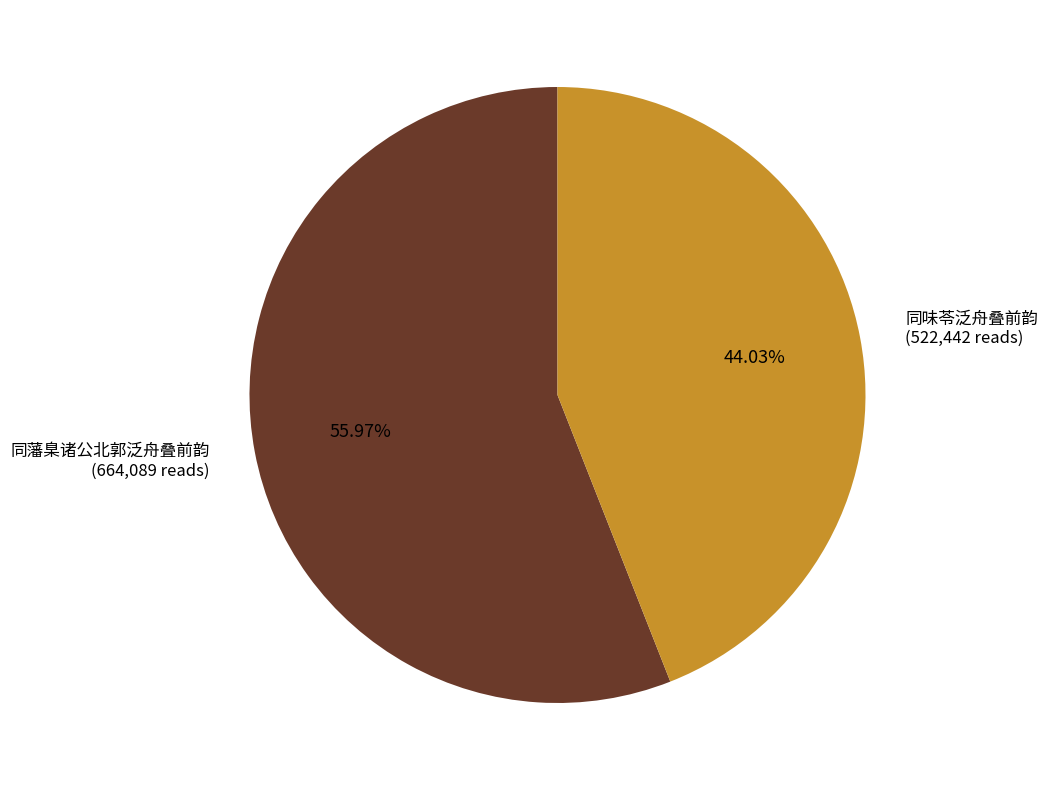

How many slices are in this pie chart?

2